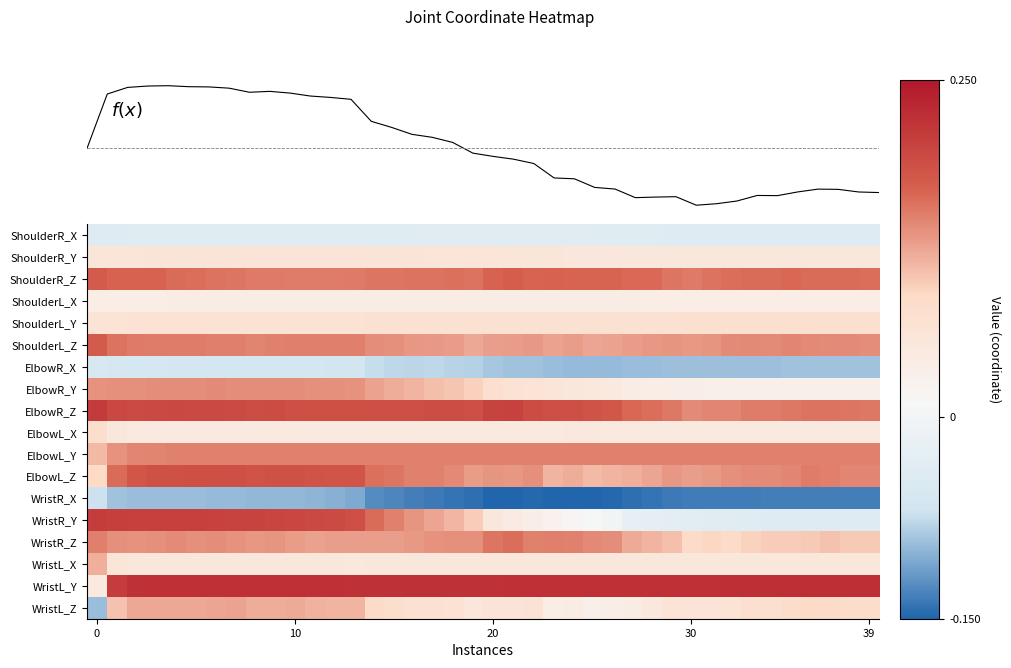

Reading left to right, extract all data points from this chart.

ShoulderR_X: -0.0	-0.0	-0.0	-0.0	-0.0	-0.0	-0.0	-0.0	-0.0	-0.0	-0.0	-0.0	-0.0	-0.0	-0.0	-0.0	-0.0	-0.0	-0.0	-0.0	-0.0	-0.0	-0.0	-0.0	-0.0	-0.0	-0.0	-0.0	-0.0	-0.0	-0.0	-0.0	-0.0	-0.0	-0.0	-0.0	-0.0	-0.0	-0.0	-0.0
ShoulderR_Y: 0.1	0.1	0.1	0.1	0.1	0.1	0.1	0.1	0.1	0.1	0.1	0.1	0.1	0.1	0.1	0.1	0.1	0.1	0.1	0.1	0.1	0.1	0.1	0.1	0.1	0.1	0.1	0.1	0.1	0.1	0.1	0.1	0.1	0.1	0.1	0.1	0.1	0.1	0.1	0.1
ShoulderR_Z: 0.2	0.2	0.2	0.2	0.2	0.2	0.2	0.2	0.2	0.2	0.2	0.2	0.2	0.2	0.2	0.2	0.2	0.2	0.2	0.2	0.2	0.2	0.2	0.2	0.2	0.2	0.2	0.2	0.2	0.2	0.2	0.2	0.2	0.2	0.2	0.2	0.2	0.2	0.2	0.2
ShoulderL_X: 0.0	0.0	0.0	0.0	0.0	0.0	0.0	0.0	0.0	0.0	0.0	0.0	0.0	0.0	0.0	0.0	0.0	0.0	0.0	0.0	0.0	0.0	0.0	0.0	0.0	0.0	0.0	0.0	0.0	0.0	0.0	0.0	0.0	0.0	0.0	0.0	0.0	0.0	0.0	0.0
ShoulderL_Y: 0.1	0.1	0.1	0.1	0.1	0.1	0.1	0.1	0.1	0.1	0.1	0.1	0.1	0.1	0.1	0.1	0.1	0.1	0.1	0.1	0.1	0.1	0.1	0.1	0.1	0.1	0.1	0.1	0.1	0.1	0.1	0.1	0.1	0.1	0.1	0.1	0.1	0.1	0.1	0.1
ShoulderL_Z: 0.2	0.2	0.2	0.2	0.2	0.2	0.1	0.1	0.1	0.1	0.1	0.1	0.1	0.1	0.1	0.1	0.1	0.1	0.1	0.1	0.1	0.1	0.1	0.1	0.1	0.1	0.1	0.1	0.1	0.1	0.1	0.1	0.1	0.1	0.1	0.1	0.1	0.1	0.1	0.1
ElbowR_X: -0.1	-0.1	-0.1	-0.1	-0.1	-0.1	-0.1	-0.1	-0.1	-0.1	-0.1	-0.1	-0.1	-0.1	-0.1	-0.1	-0.1	-0.1	-0.1	-0.1	-0.1	-0.1	-0.1	-0.1	-0.1	-0.1	-0.1	-0.1	-0.1	-0.1	-0.1	-0.1	-0.1	-0.1	-0.1	-0.1	-0.1	-0.1	-0.1	-0.1
ElbowR_Y: 0.1	0.1	0.1	0.1	0.1	0.1	0.1	0.1	0.1	0.1	0.1	0.1	0.1	0.1	0.1	0.1	0.1	0.1	0.1	0.1	0.1	0.1	0.1	0.1	0.1	0.1	0.0	0.0	0.0	0.0	0.0	0.0	0.0	0.0	0.0	0.0	0.0	0.0	0.0	0.0
ElbowR_Z: 0.2	0.2	0.2	0.2	0.2	0.2	0.2	0.2	0.2	0.2	0.2	0.2	0.2	0.2	0.2	0.2	0.2	0.2	0.2	0.2	0.2	0.2	0.2	0.2	0.2	0.2	0.2	0.2	0.2	0.2	0.1	0.1	0.1	0.2	0.2	0.2	0.2	0.2	0.2	0.2
ElbowL_X: 0.1	0.1	0.0	0.0	0.0	0.0	0.0	0.0	0.0	0.0	0.0	0.0	0.0	0.0	0.0	0.0	0.0	0.0	0.0	0.0	0.0	0.0	0.0	0.0	0.1	0.1	0.0	0.0	0.0	0.0	0.0	0.0	0.0	0.0	0.0	0.0	0.0	0.0	0.0	0.0
ElbowL_Y: 0.1	0.1	0.1	0.1	0.1	0.1	0.1	0.1	0.1	0.1	0.1	0.1	0.1	0.1	0.1	0.1	0.1	0.1	0.1	0.1	0.1	0.1	0.1	0.1	0.1	0.1	0.1	0.1	0.1	0.1	0.1	0.1	0.1	0.1	0.1	0.1	0.1	0.1	0.1	0.1
ElbowL_Z: 0.1	0.2	0.2	0.2	0.2	0.2	0.2	0.2	0.2	0.2	0.2	0.2	0.2	0.2	0.2	0.2	0.1	0.1	0.1	0.1	0.1	0.1	0.1	0.1	0.1	0.1	0.1	0.1	0.1	0.1	0.1	0.1	0.1	0.1	0.1	0.1	0.2	0.1	0.1	0.1
WristR_X: -0.1	-0.1	-0.1	-0.1	-0.1	-0.1	-0.1	-0.1	-0.1	-0.1	-0.1	-0.1	-0.1	-0.1	-0.1	-0.1	-0.1	-0.1	-0.1	-0.1	-0.1	-0.2	-0.1	-0.1	-0.1	-0.1	-0.1	-0.1	-0.1	-0.1	-0.1	-0.1	-0.1	-0.1	-0.1	-0.1	-0.1	-0.1	-0.1	-0.1
WristR_Y: 0.2	0.2	0.2	0.2	0.2	0.2	0.2	0.2	0.2	0.2	0.2	0.2	0.2	0.2	0.2	0.1	0.1	0.1	0.1	0.1	0.1	0.0	0.0	0.0	0.0	0.0	-0.0	-0.0	-0.0	-0.0	-0.0	-0.0	-0.0	-0.0	-0.0	-0.0	-0.0	-0.0	-0.0	-0.0
WristR_Z: 0.1	0.1	0.1	0.1	0.1	0.1	0.1	0.1	0.1	0.1	0.1	0.1	0.1	0.1	0.1	0.1	0.1	0.1	0.1	0.1	0.2	0.2	0.1	0.1	0.1	0.1	0.1	0.1	0.1	0.1	0.1	0.1	0.1	0.1	0.1	0.1	0.1	0.1	0.1	0.1
WristL_X: 0.1	0.1	0.1	0.1	0.1	0.1	0.1	0.1	0.1	0.1	0.1	0.1	0.1	0.1	0.1	0.1	0.1	0.1	0.1	0.1	0.1	0.1	0.1	0.1	0.1	0.1	0.1	0.1	0.1	0.1	0.1	0.1	0.1	0.1	0.1	0.1	0.1	0.1	0.1	0.1
WristL_Y: 0.0	0.2	0.2	0.2	0.2	0.2	0.2	0.2	0.2	0.2	0.2	0.2	0.2	0.2	0.2	0.2	0.2	0.2	0.2	0.2	0.2	0.2	0.2	0.2	0.2	0.2	0.2	0.2	0.2	0.2	0.2	0.2	0.2	0.2	0.2	0.2	0.2	0.2	0.2	0.2
WristL_Z: -0.1	0.1	0.1	0.1	0.1	0.1	0.1	0.1	0.1	0.1	0.1	0.1	0.1	0.1	0.1	0.1	0.1	0.1	0.1	0.1	0.1	0.1	0.1	0.0	0.0	0.0	0.0	0.0	0.1	0.1	0.1	0.1	0.1	0.1	0.1	0.1	0.1	0.1	0.1	0.1